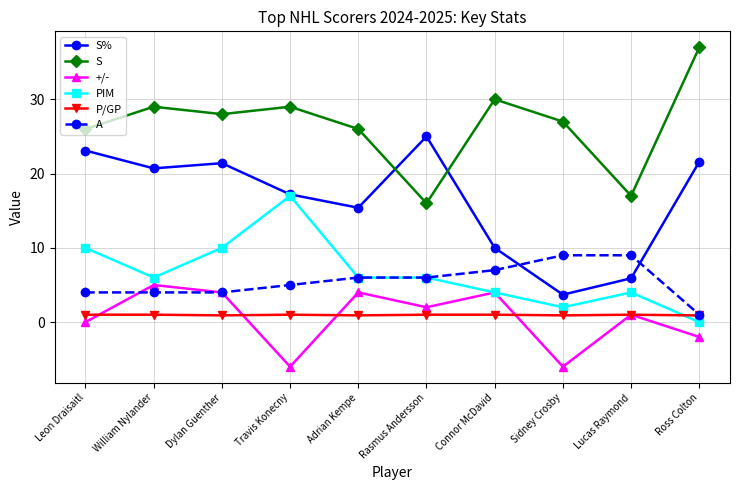

The PIM series shows 6.7 at Lucas Raymond. True or false?

False